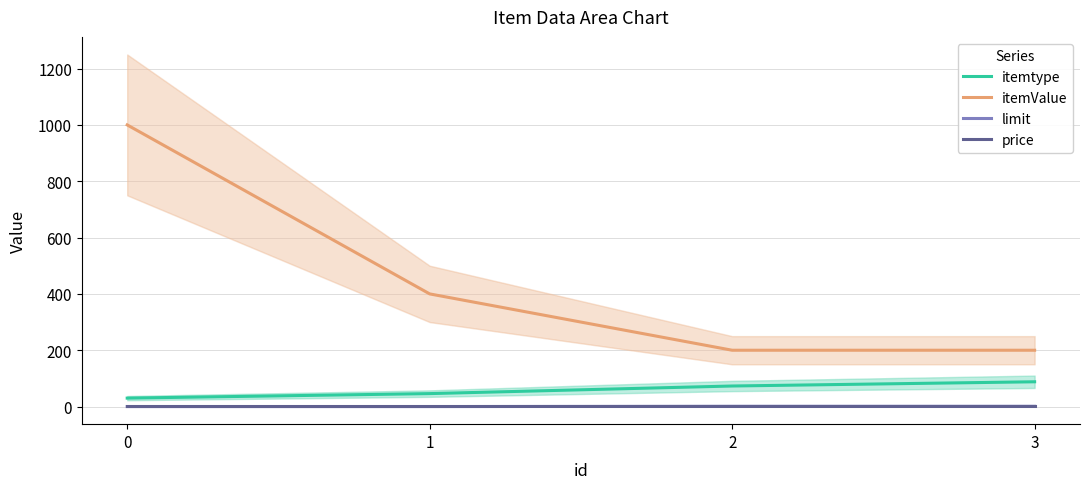

What is the value of the itemValue point at the 2nd from the left?

400